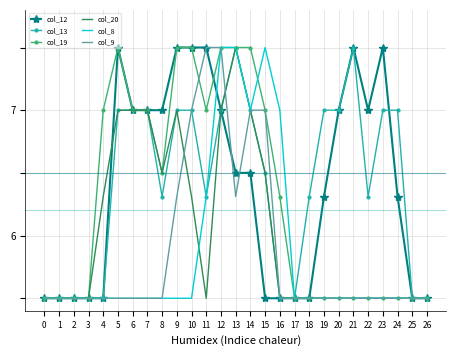

True or false: col_8 and col_13 cross at least once.

False